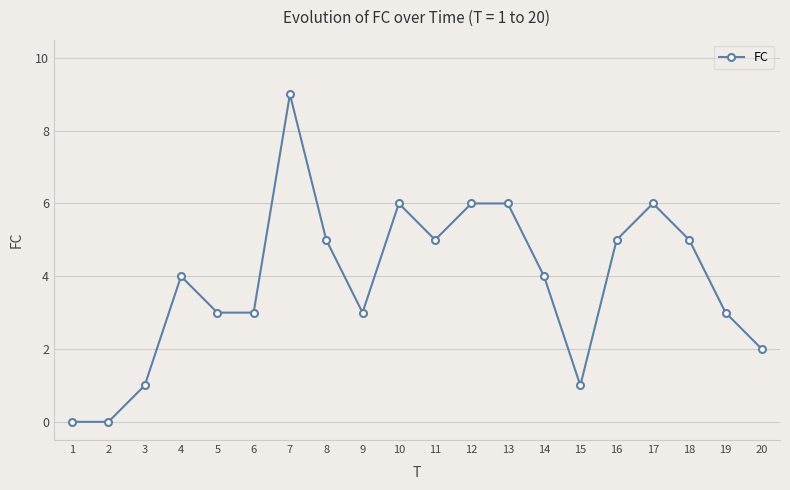

Reading left to right, extract all data points from this chart.

0	0	1	4	3	3	9	5	3	6	5	6	6	4	1	5	6	5	3	2